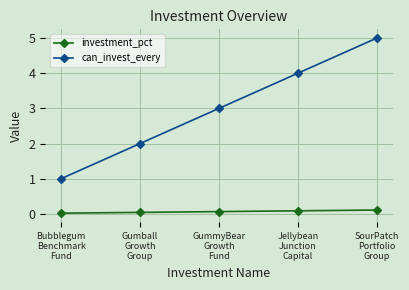

What is the total value across all series at SourPatch
Portfolio
Group?

5.1